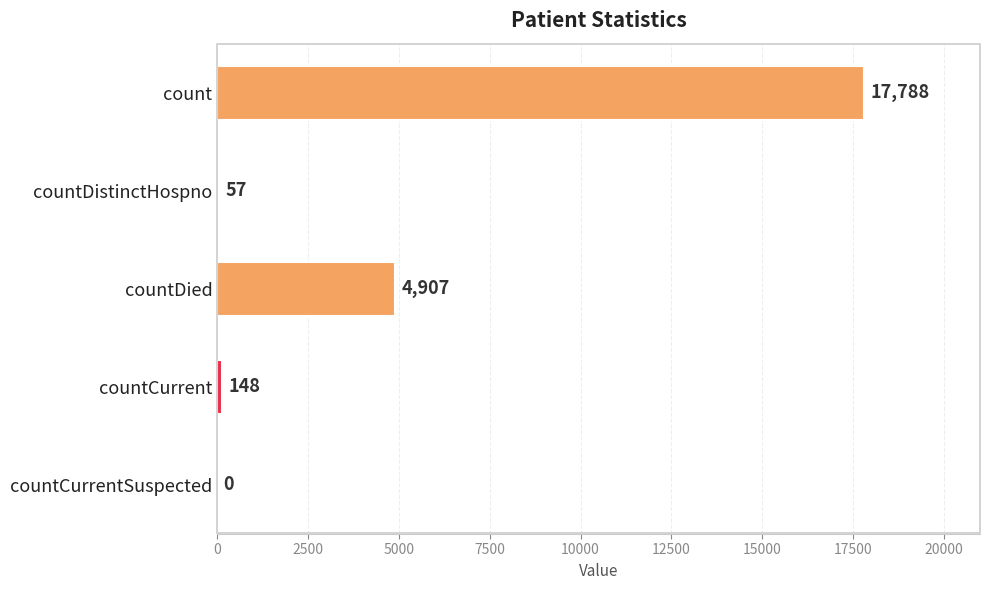

What is the greatest value displayed?

17788